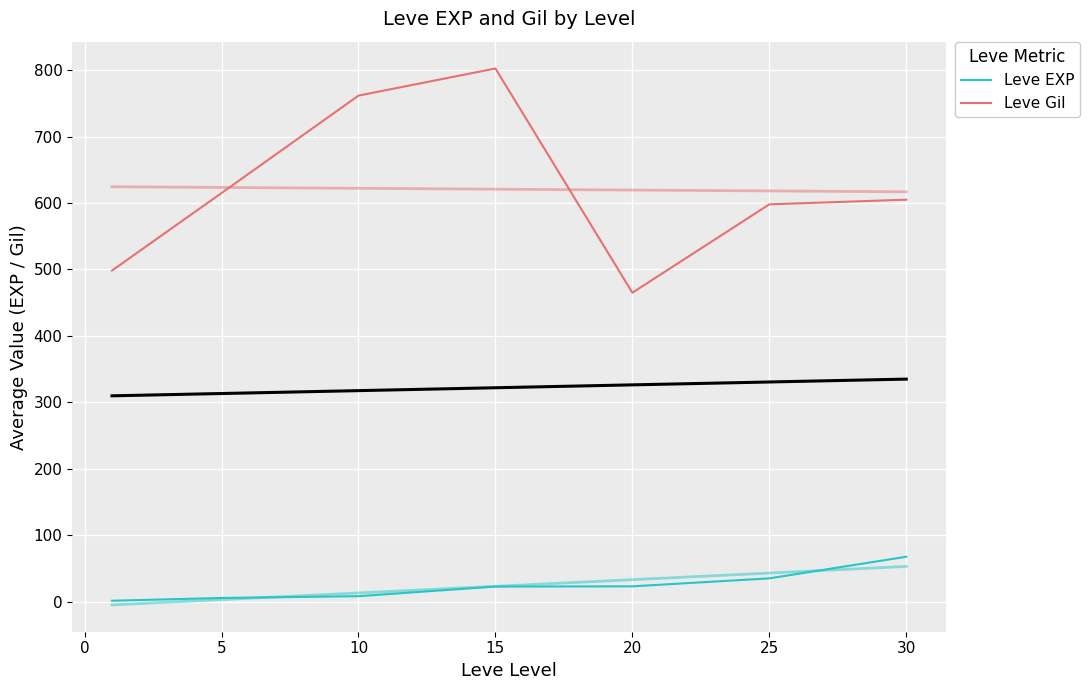

The Leve EXP series shows 1.9 at 5. True or false?

False